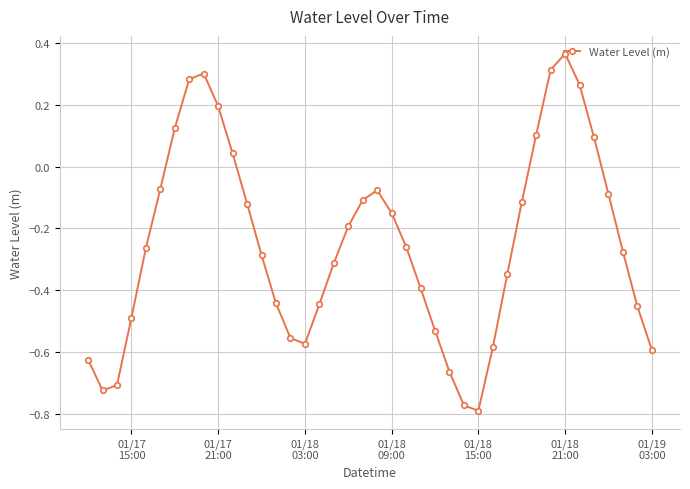

How many interior local valleys (lower than both neighbors) does the data have?

3